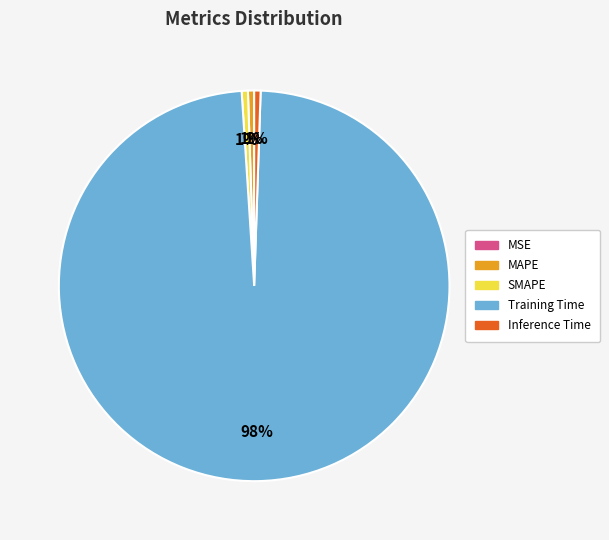

Combined, do MAPE and Training Time account for over 50%?

Yes